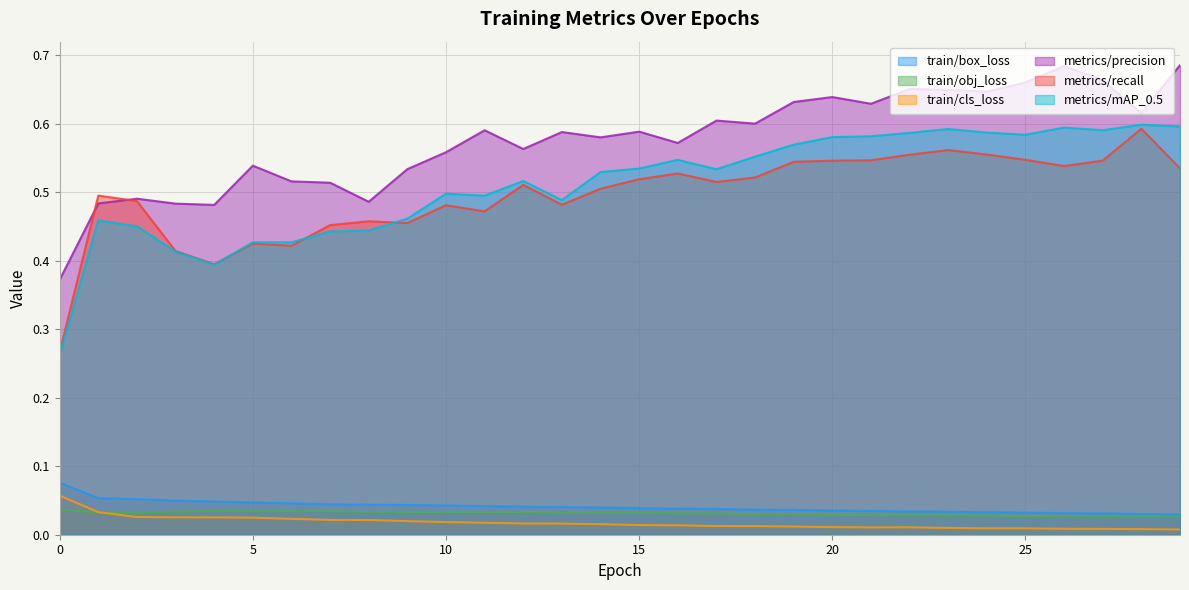

Rank the categories by train/obj_loss value from highest to lowest.

0, 4, 6, 7, 5, 3, 9, 11, 10, 8, 12, 1, 14, 15, 2, 13, 16, 17, 18, 19, 20, 21, 22, 23, 24, 25, 26, 27, 28, 29